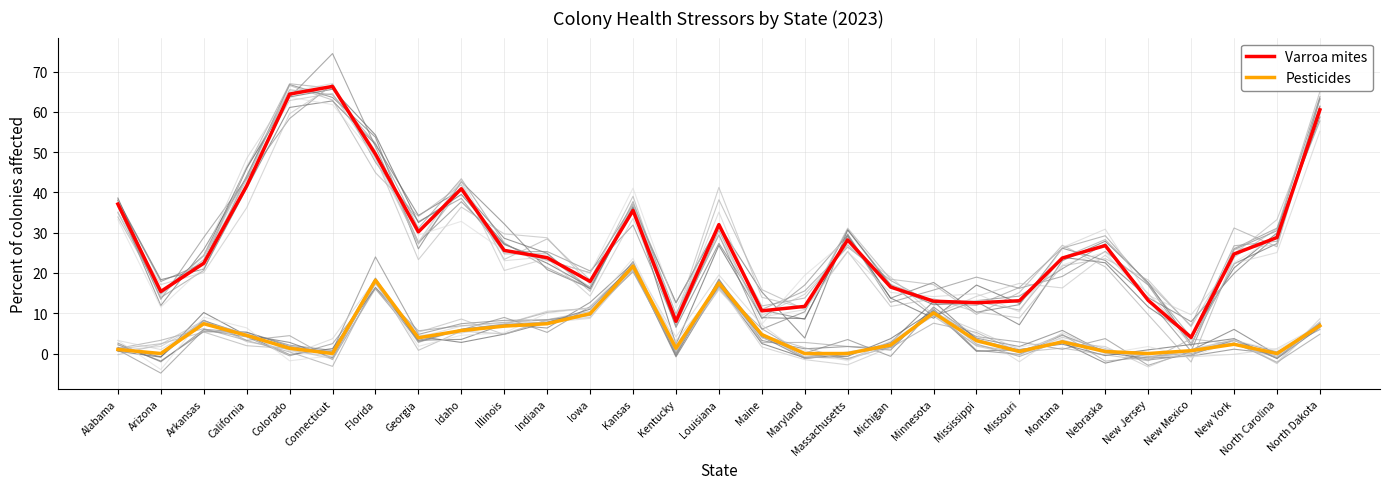

The value of Varroa mites at Illinois is 25.6. True or false?

True